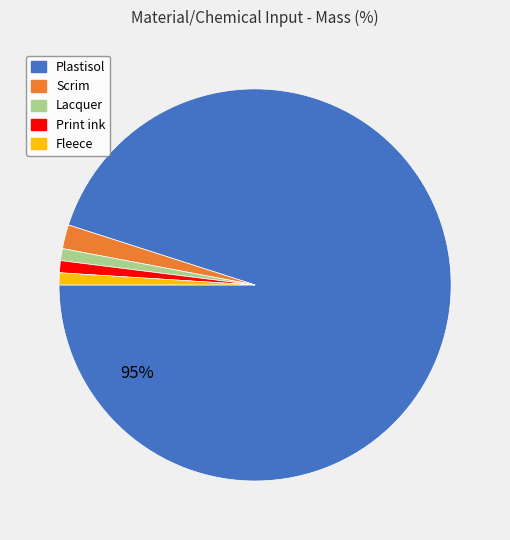

Combined, do Fleece and Print ink account for over 50%?

No